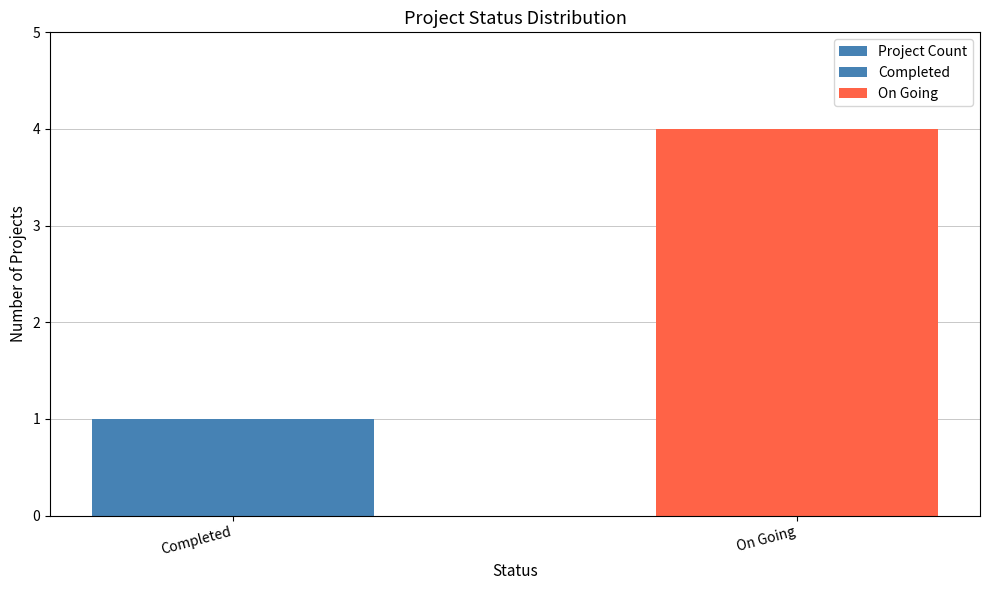

Are the bars horizontal?

No